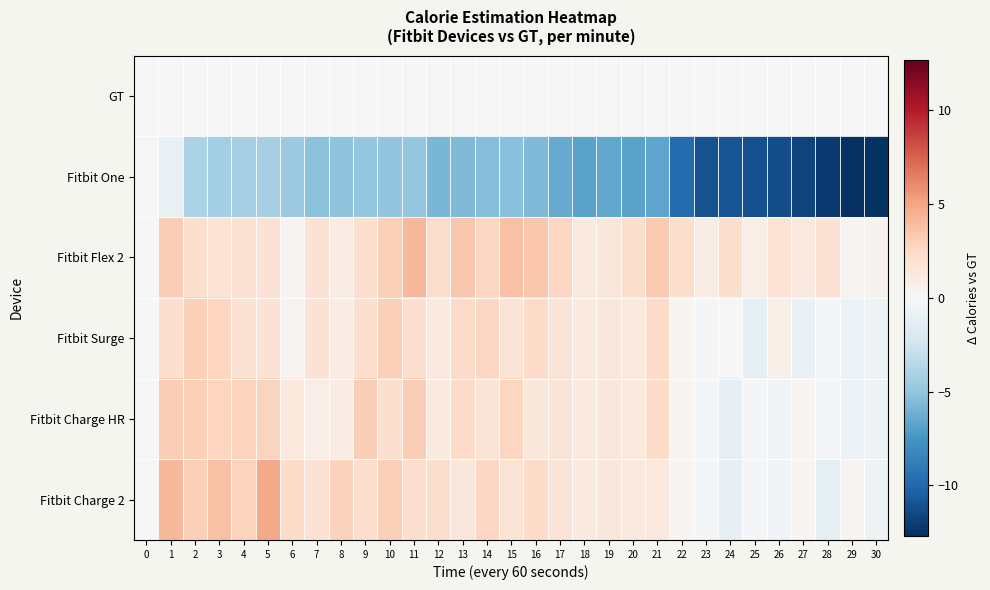

Rank the series by their maximum value, from lowest to highest.

GT, Fitbit One, Fitbit Surge, Fitbit Charge HR, Fitbit Flex 2, Fitbit Charge 2